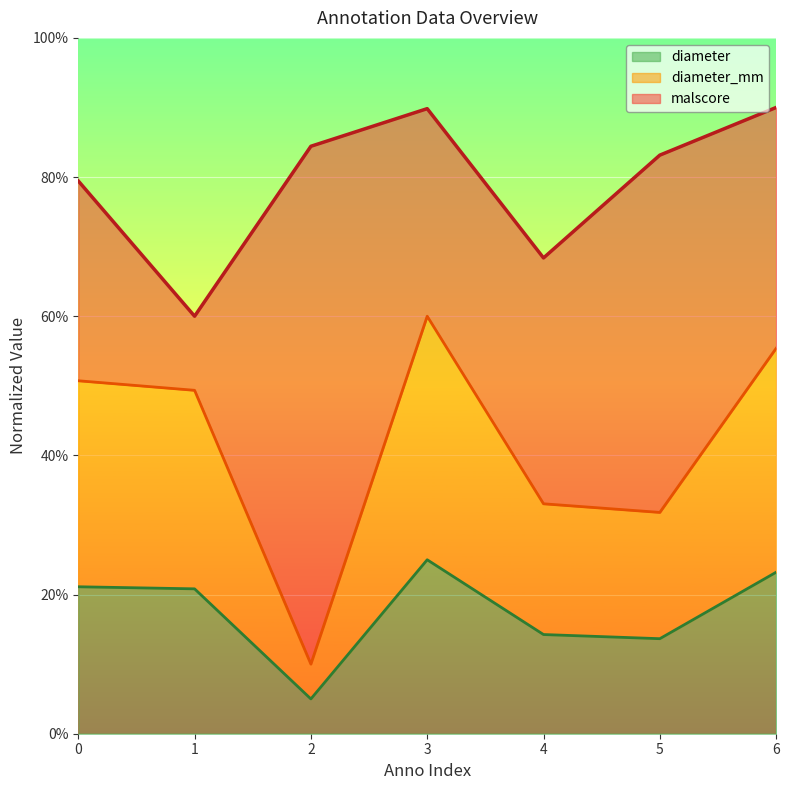

What is the sum of the diameter values at 4 and 1?

0.4